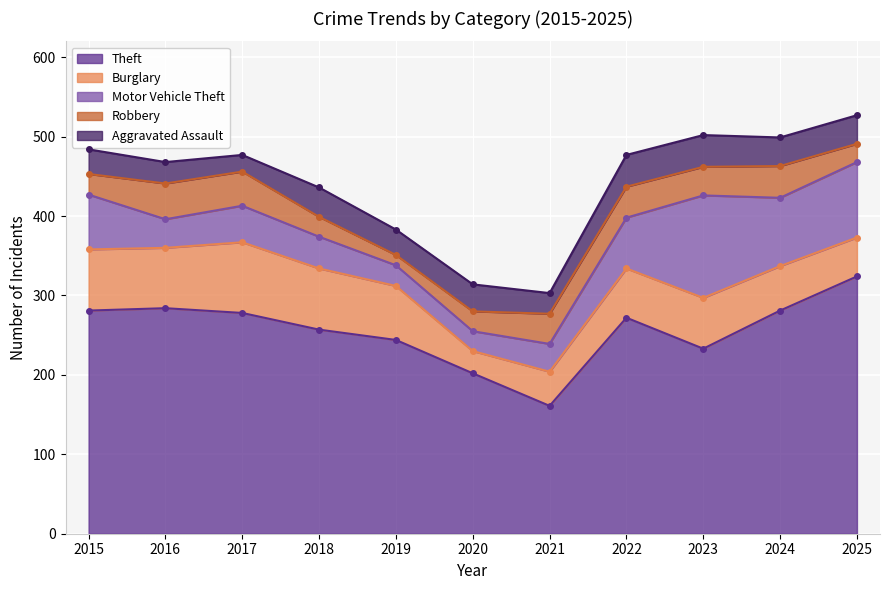

Between 2016 and 2021, which series saw the biggest shift?

Theft